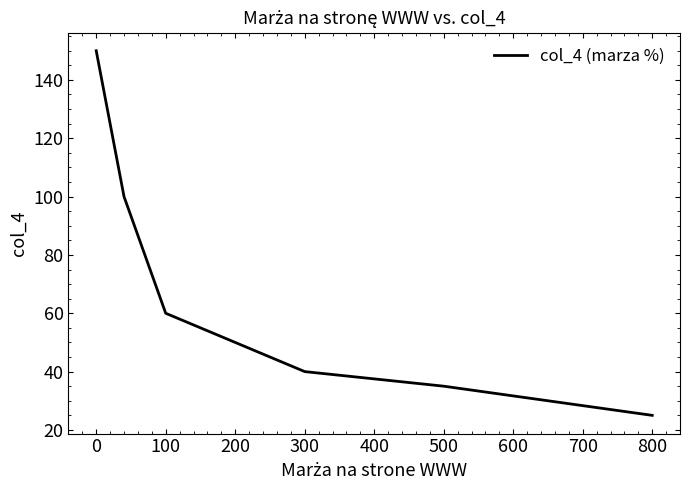

True or false: the data has more than 1 interior local peaks.

False